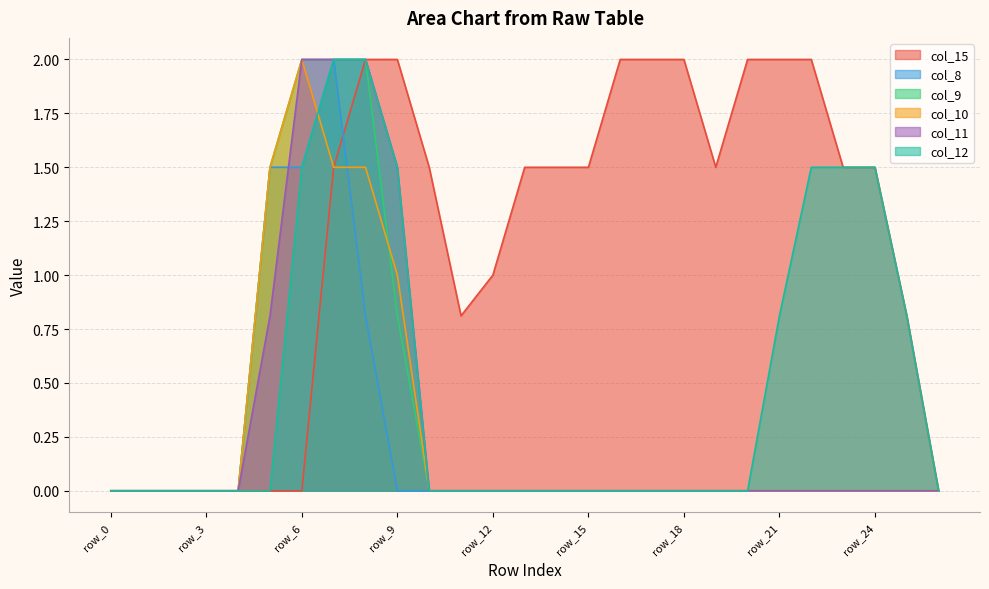

At row_6, list the series in order from smallest to largest.

col_15, col_8, col_12, col_9, col_10, col_11